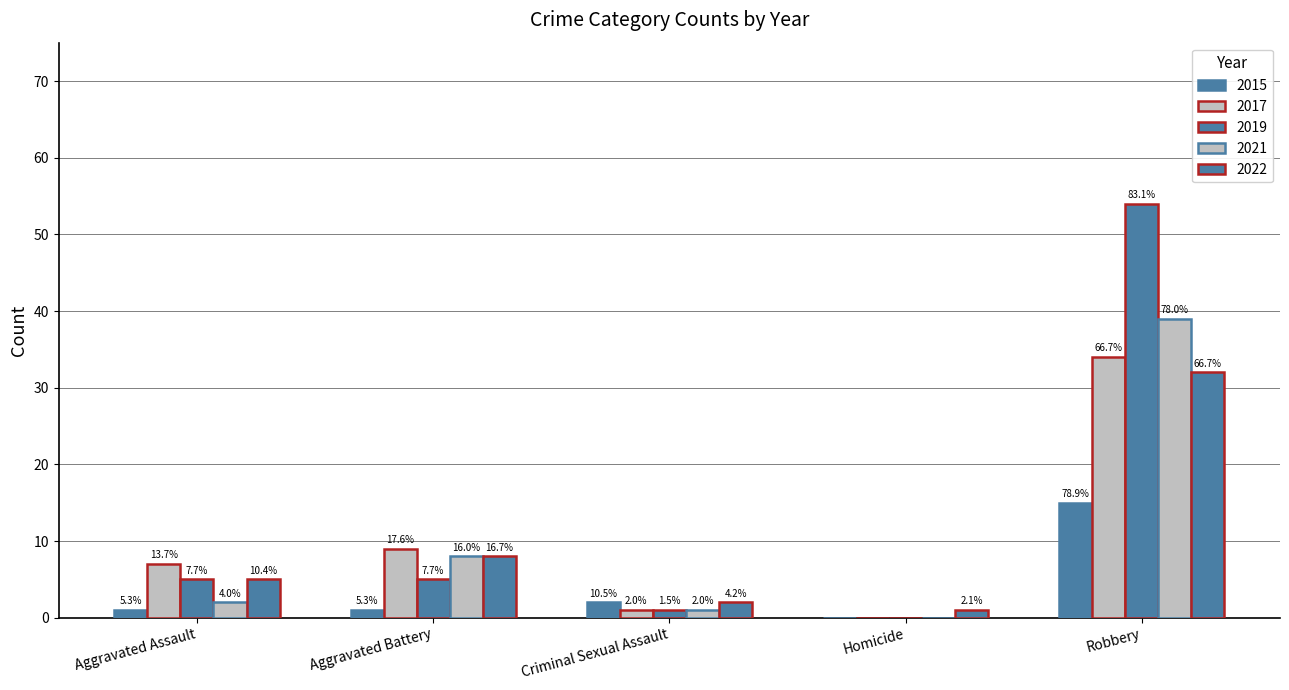

How many groups of bars are there?

5